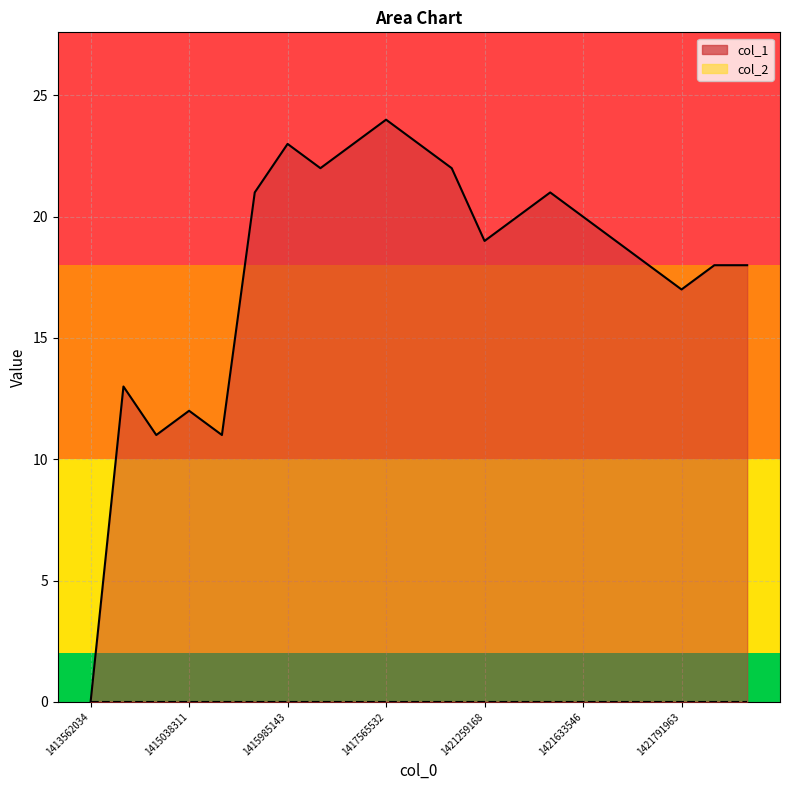

What is the difference between the maximum and second lowest values?

13